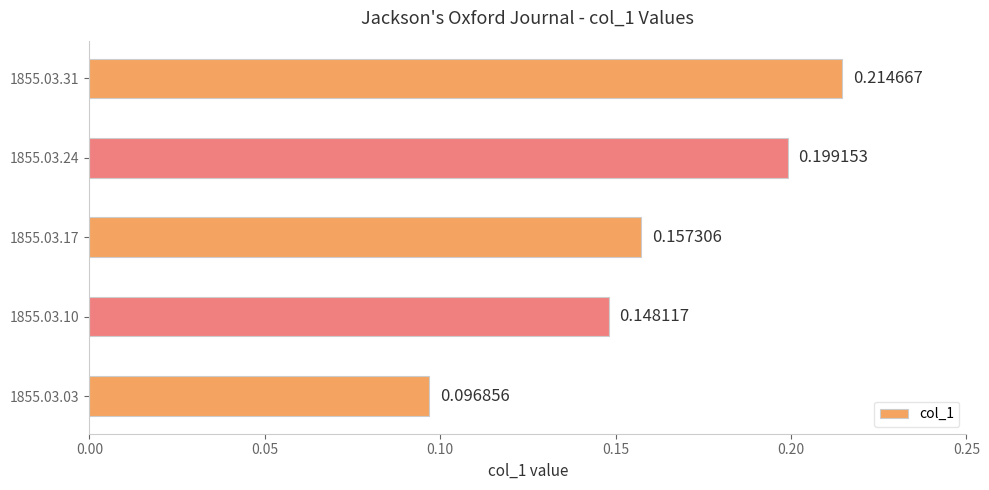

What is the sum of the values at 1855.03.31 and 1855.03.03?

0.3